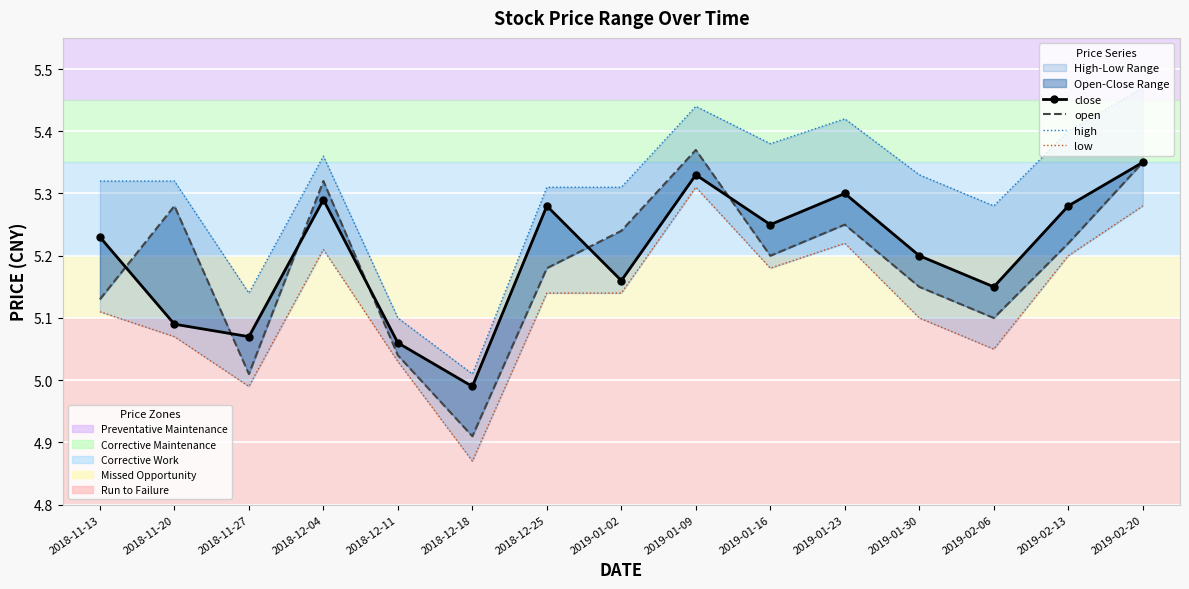

Which series changed the most between 2018-11-13 and 2019-01-09?

open